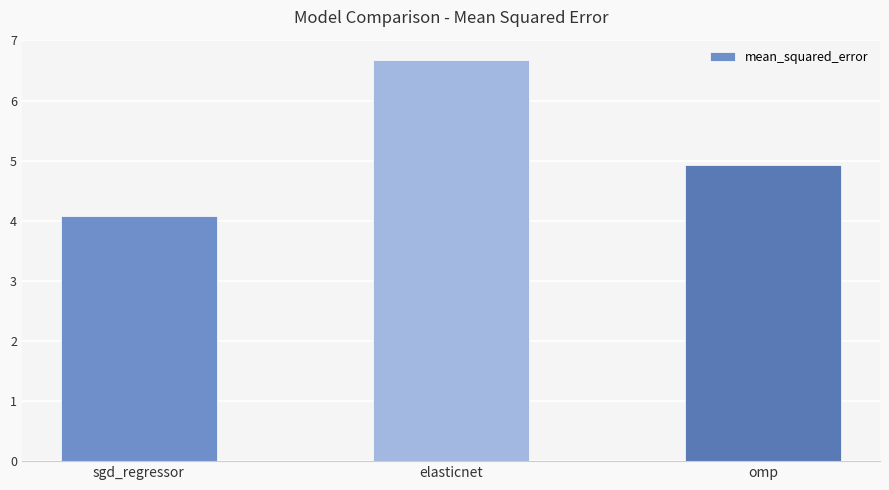

What is the change in value from sgd_regressor to elasticnet?

+2.6